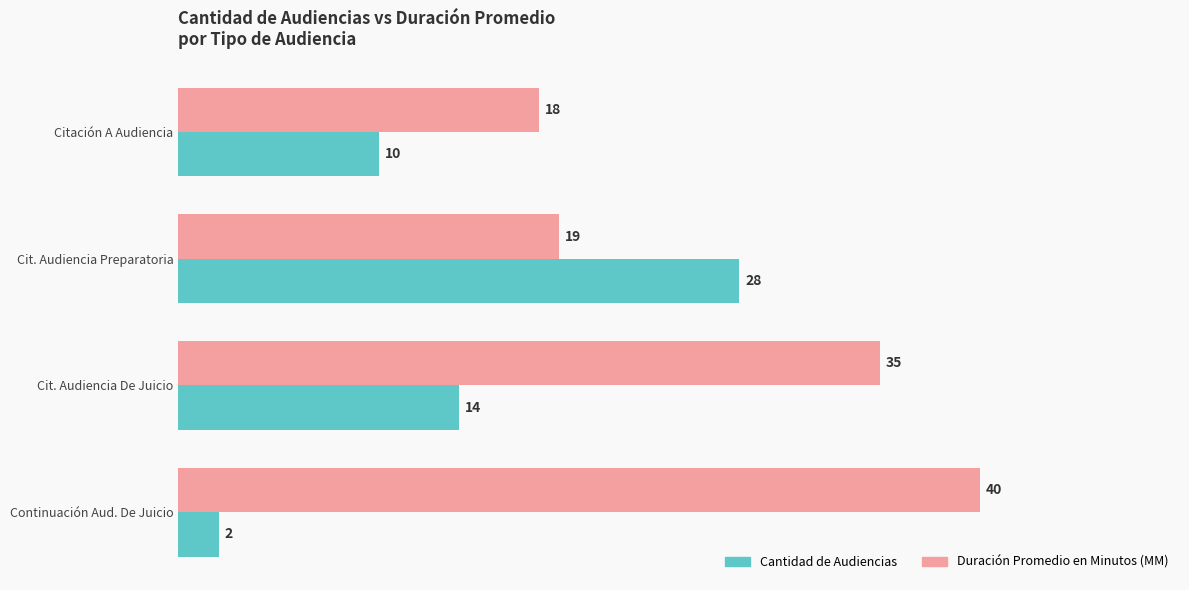

What is the difference between the highest and lowest values at Citación A Audiencia?

8